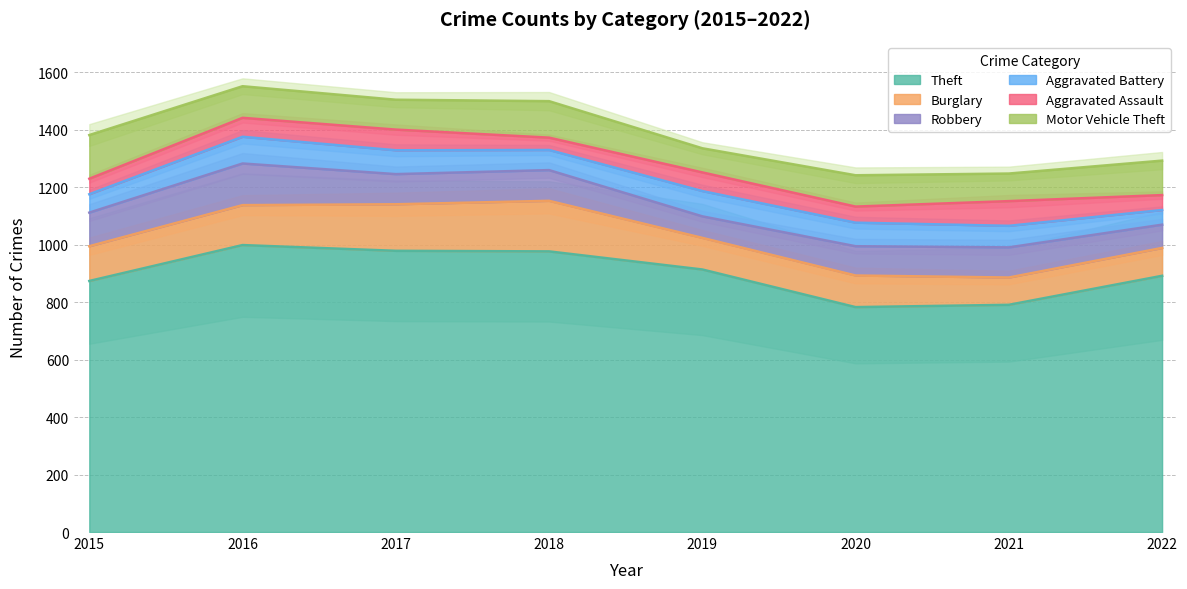

Reading left to right, extract all data points from this chart.

Theft: 874	999	979	977	914	783	791	892
Burglary: 121	139	162	176	110	110	95	97
Robbery: 117	145	105	107	75	102	105	81
Aggravated Battery: 64	93	83	70	88	82	75	51
Aggravated Assault: 54	66	72	43	65	56	86	52
Motor Vehicle Theft: 152	110	104	127	84	109	96	120